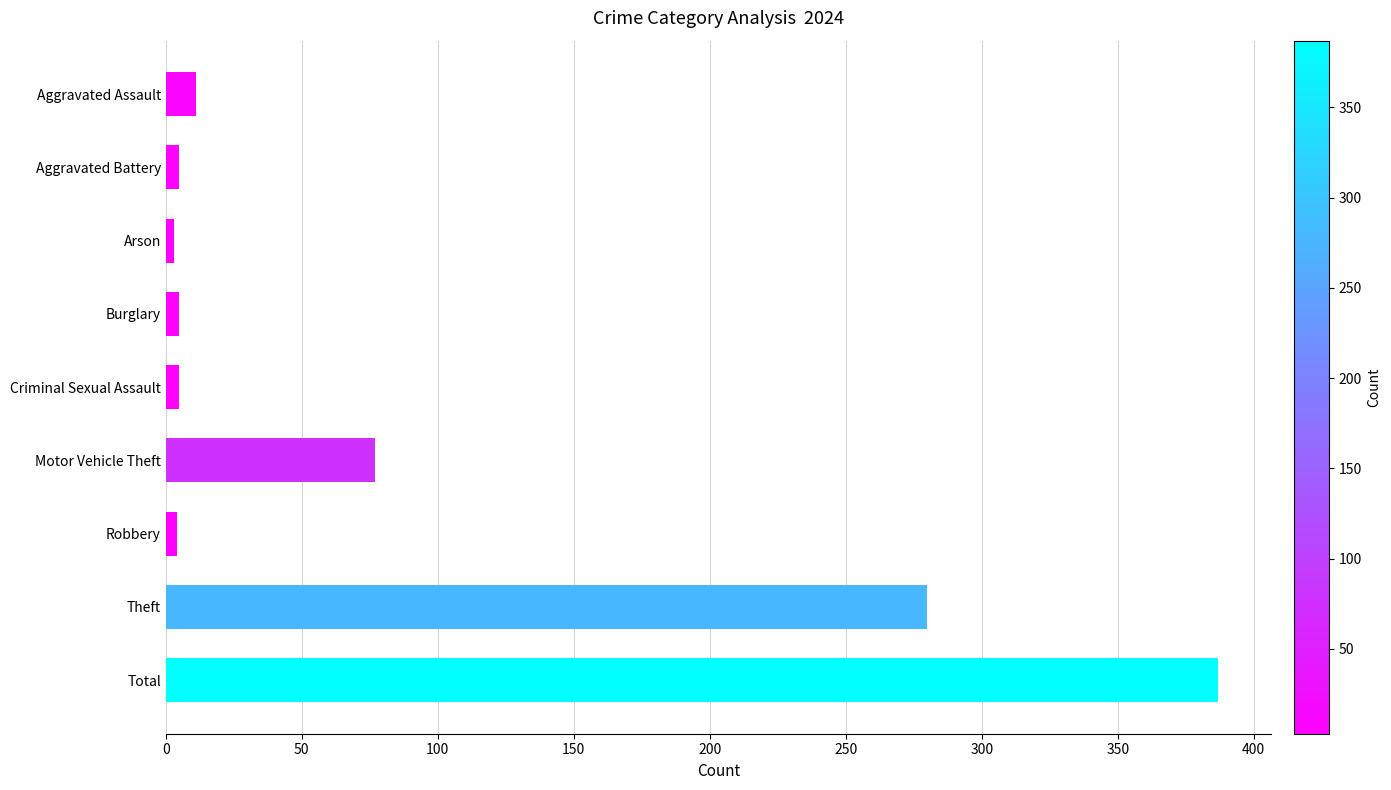

Between Theft and Robbery, which is larger?

Theft